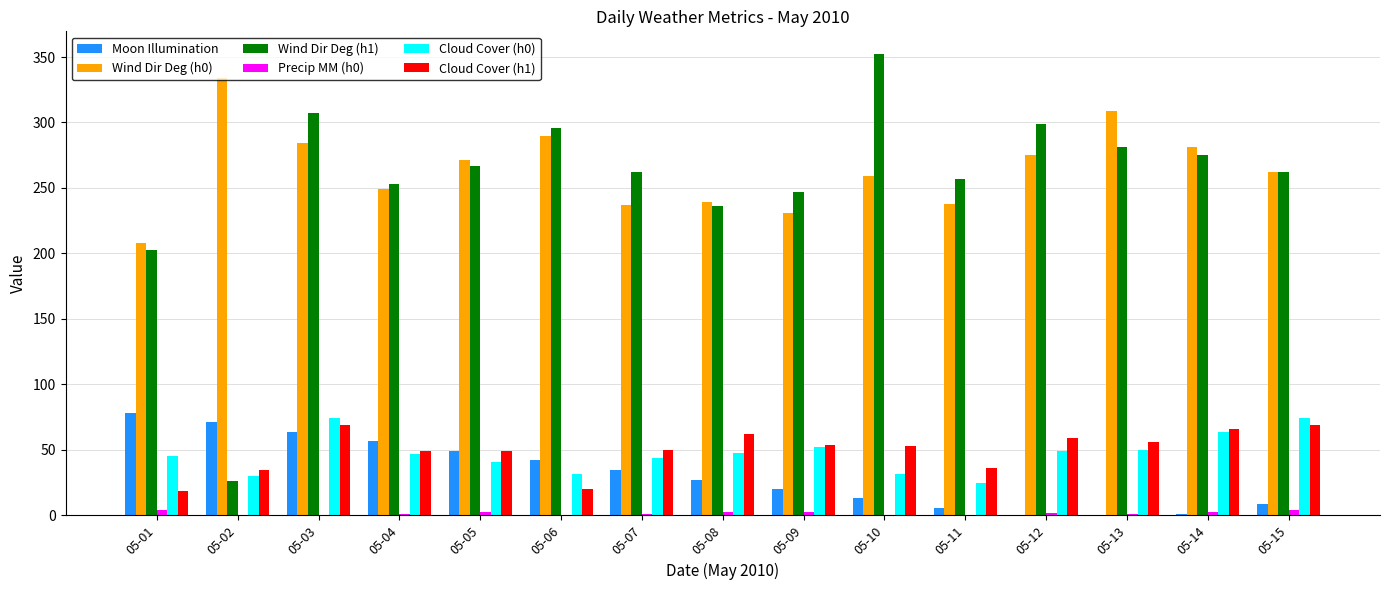

True or false: Wind Dir Deg (h1) has a value of 72.9 at 05-15.

False